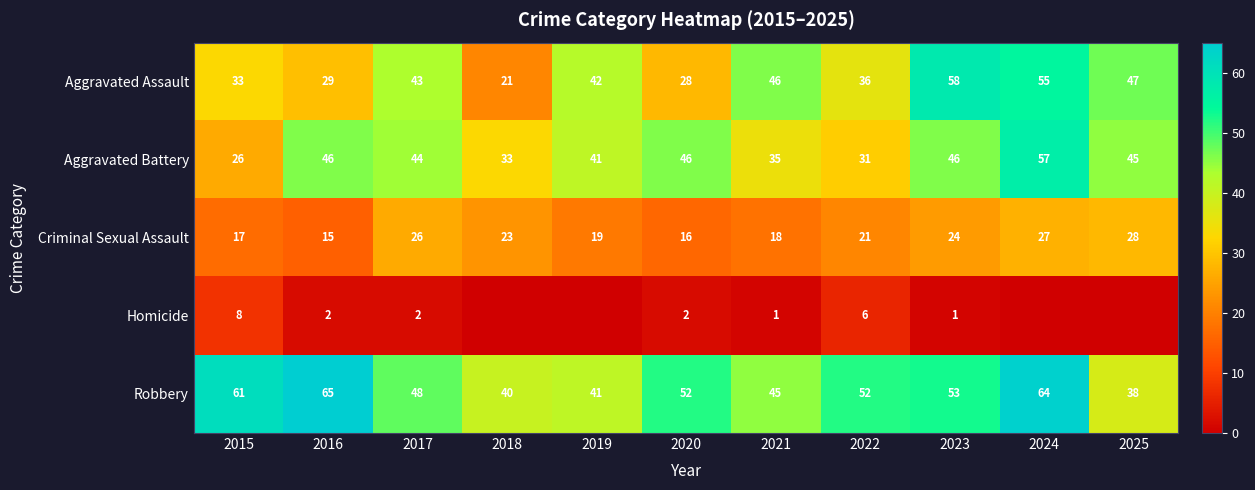

Which category has the lowest value across all series?

2018